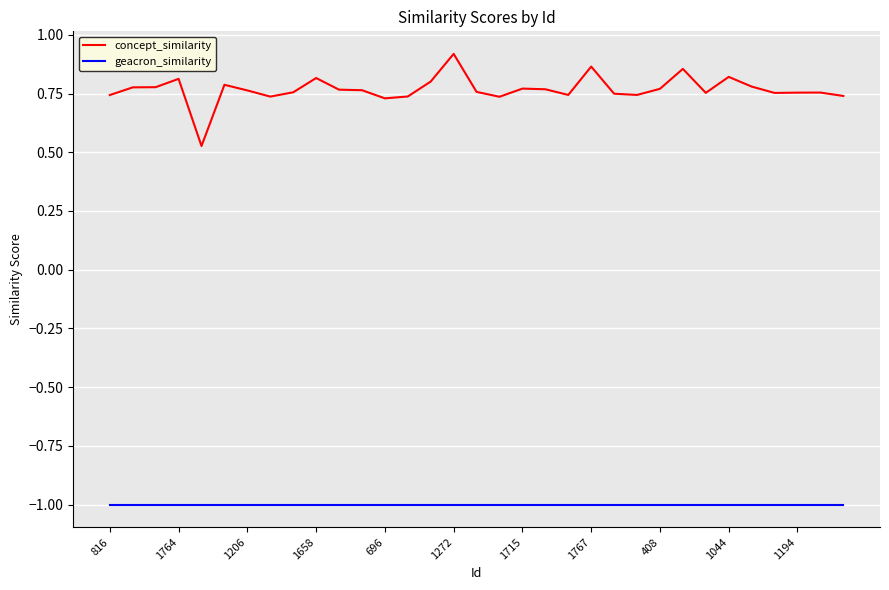

What is the smallest value displayed?

-1.0